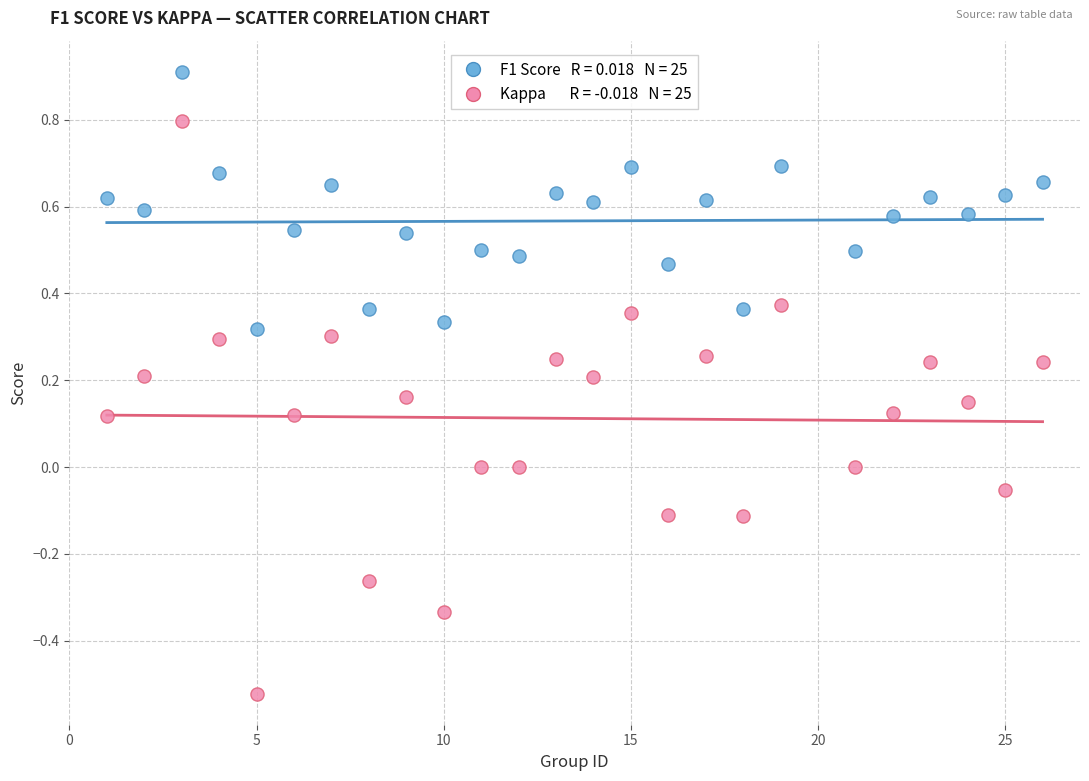

Across all data points, what is the range of Y values (max minus min)?

1.4